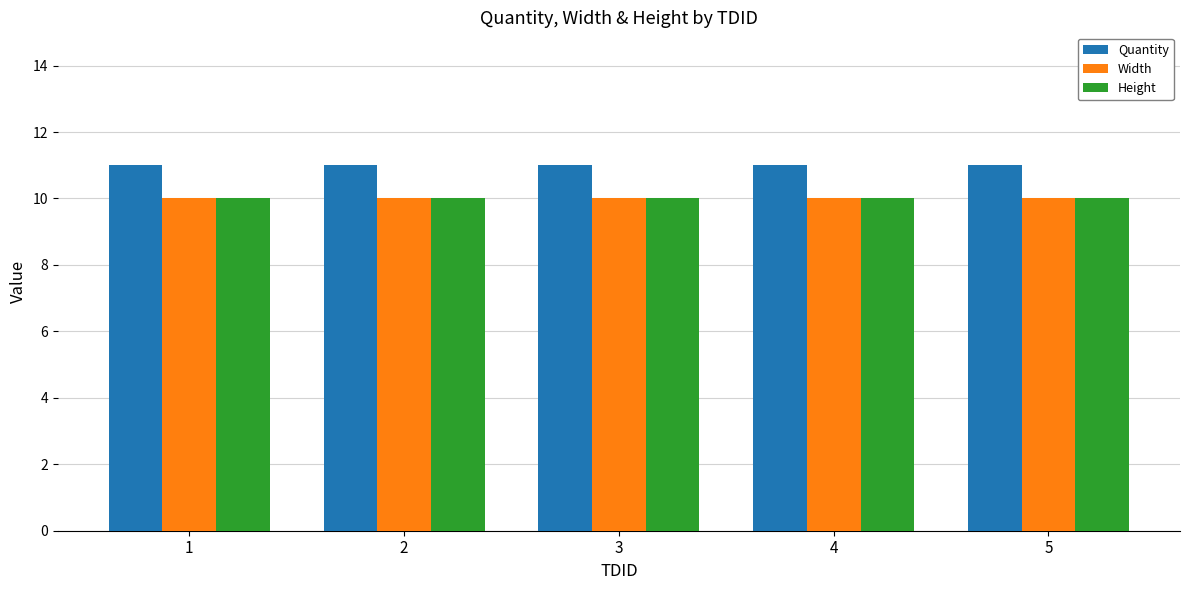

How many categories are shown in the chart?

5